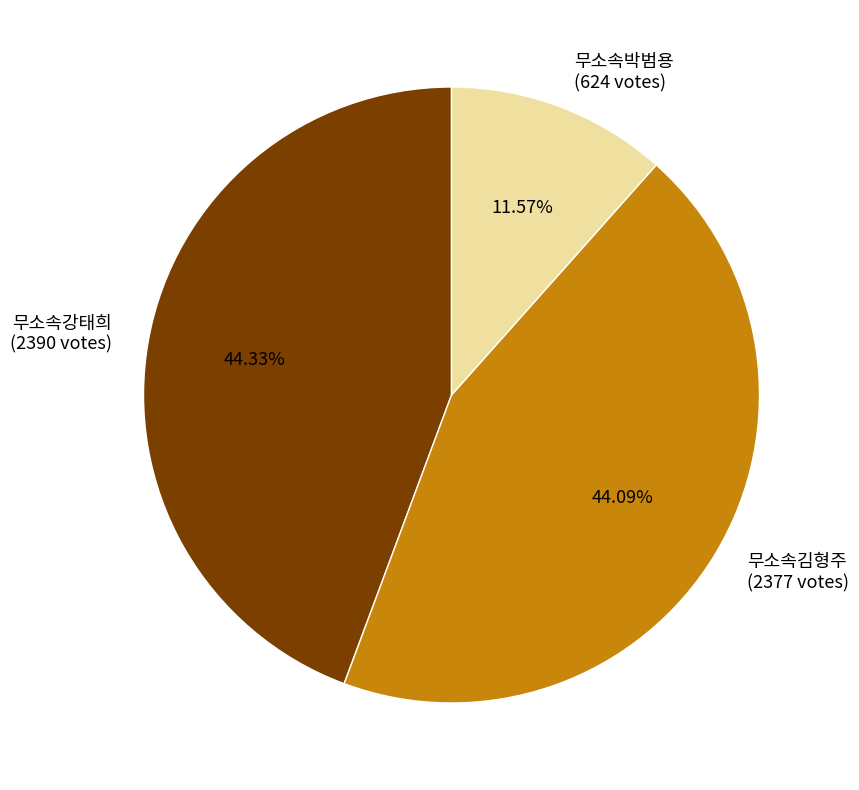

Is 무소속김형주 the majority of the pie?

No